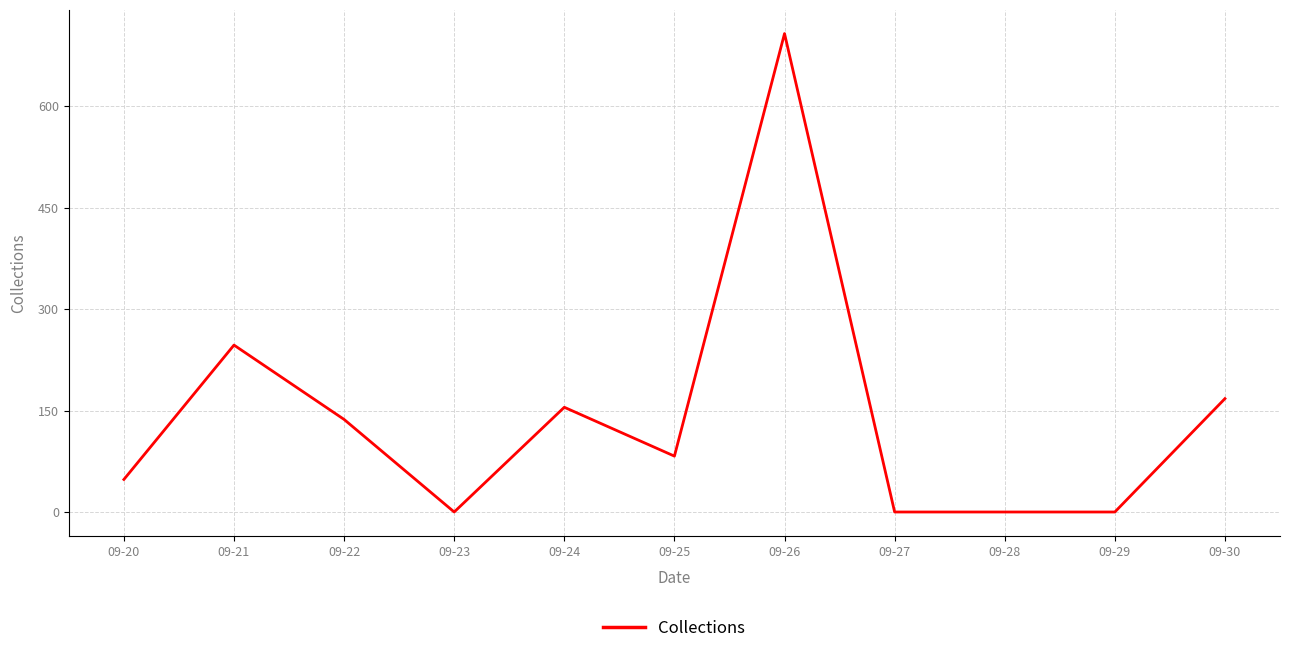

Reading right to left, transcribe all the data shown in this chart.

09-30=167.6	09-29=0.0	09-28=0.0	09-27=0.0	09-26=707.1	09-25=82.6	09-24=154.8	09-23=0.0	09-22=136.8	09-21=246.7	09-20=48.1